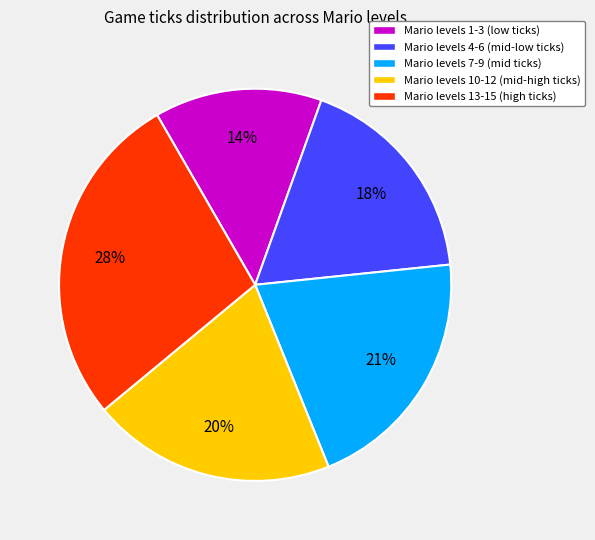

Combined, do Mario levels 10-12 (mid-high ticks) and Mario levels 13-15 (high ticks) account for over 50%?

No